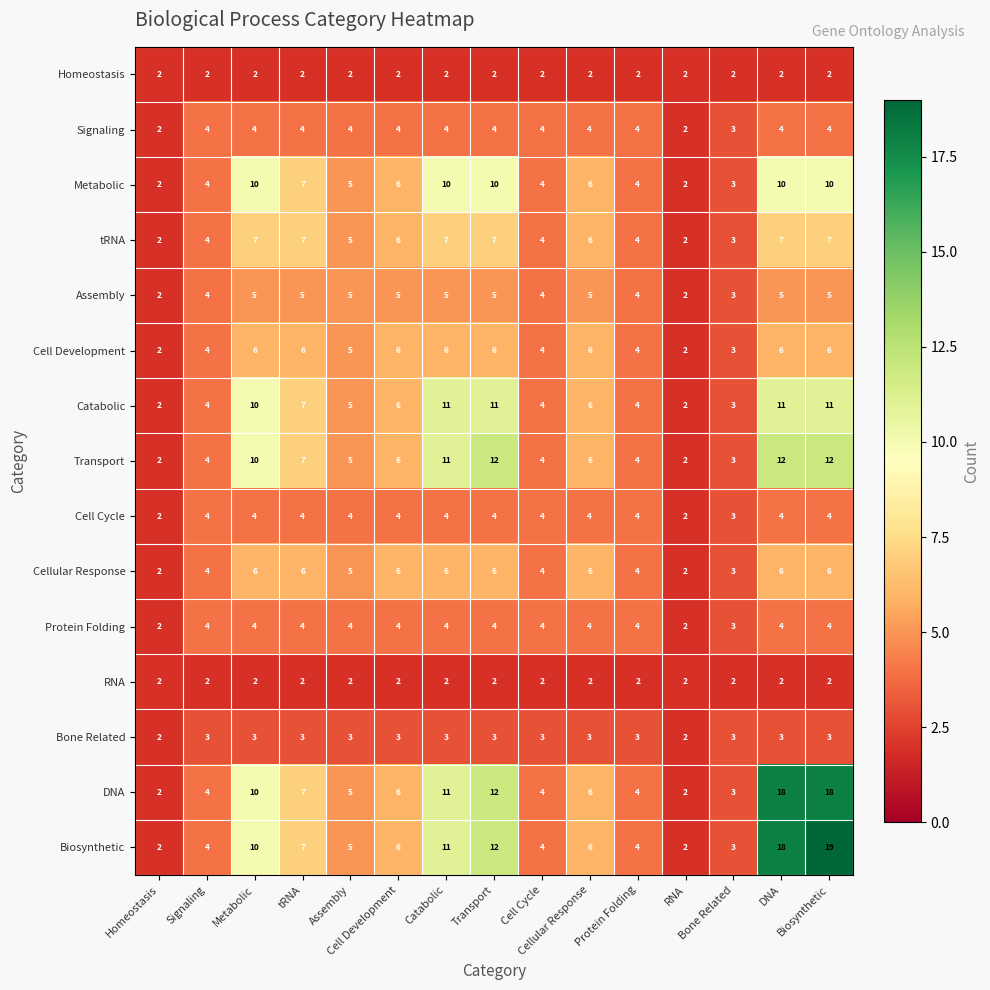

What is the spread (max minus min) of values at tRNA?

5